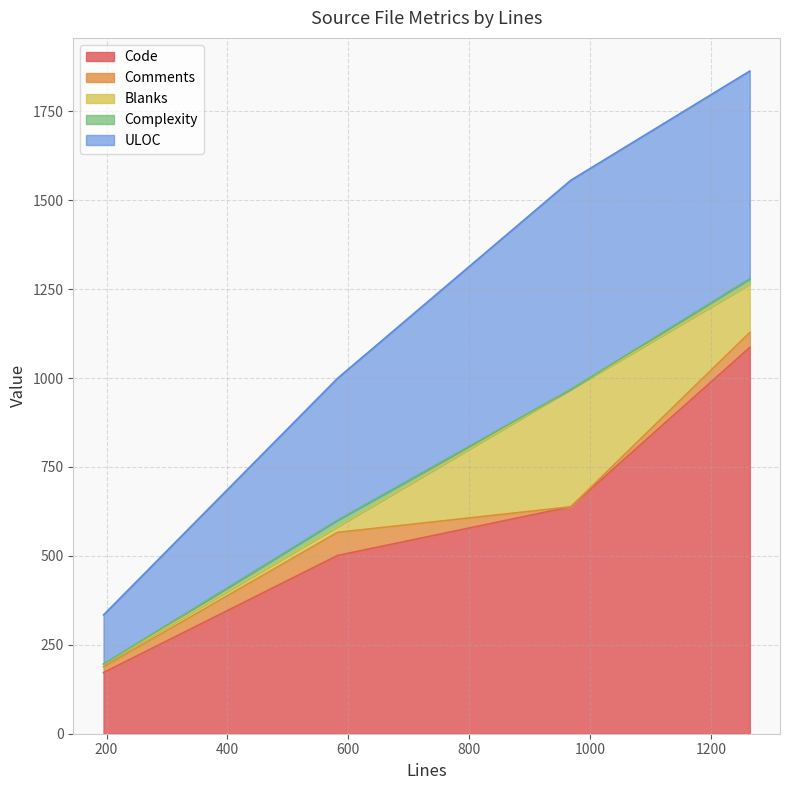

What is the highest value of the Code series?

1086